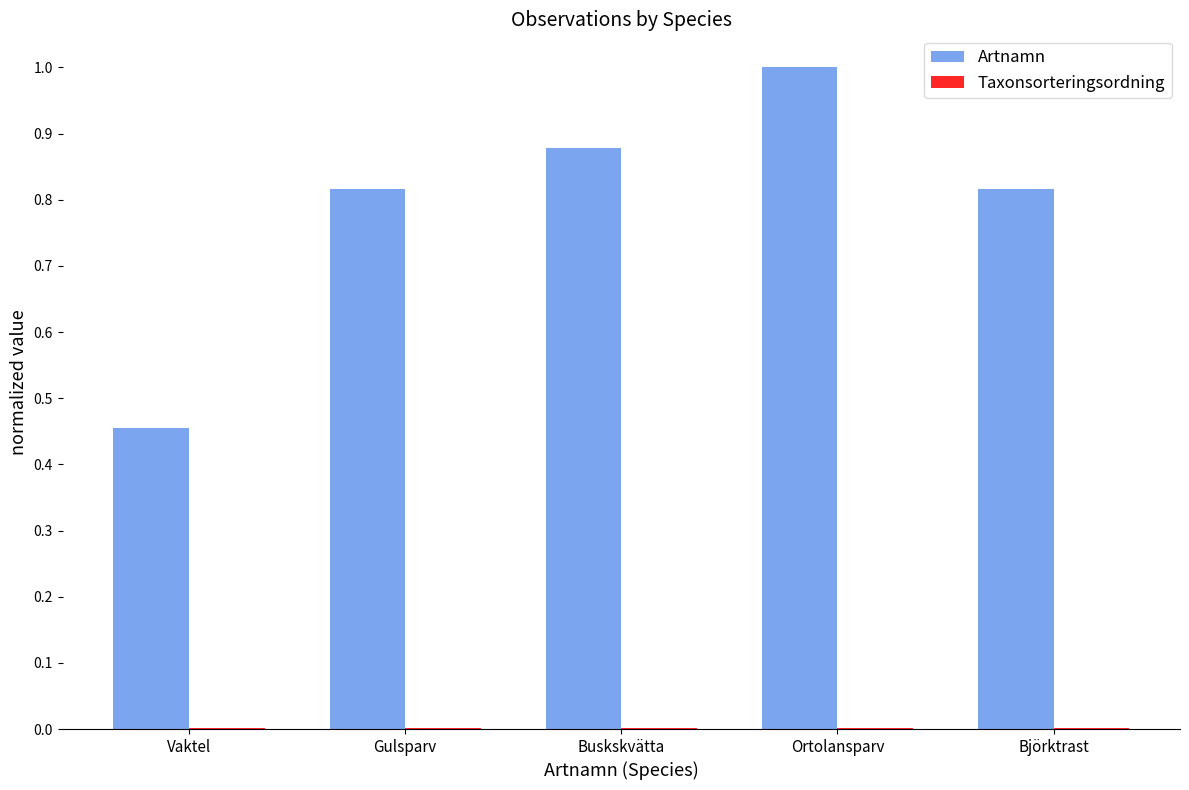

Which category has the highest value in the Artnamn series?

Ortolansparv